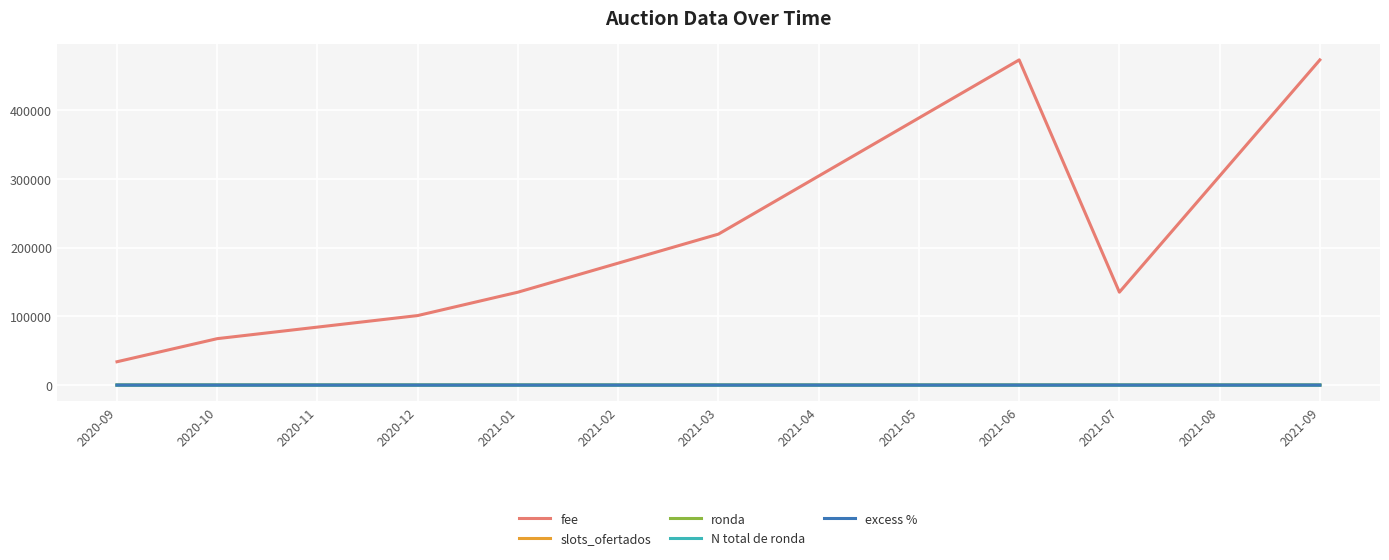

What is the average value of the excess % series?

2.4